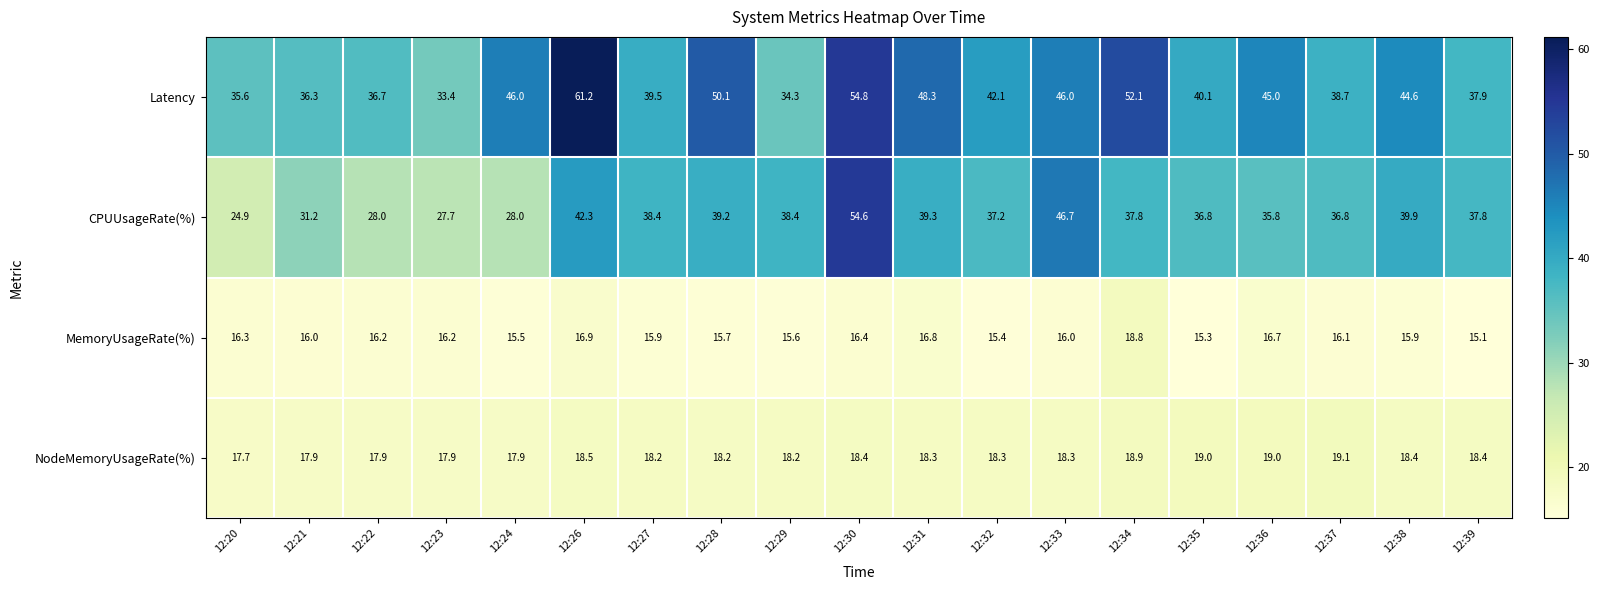

Where does the CPUUsageRate(%) series first go above 37?

12:26